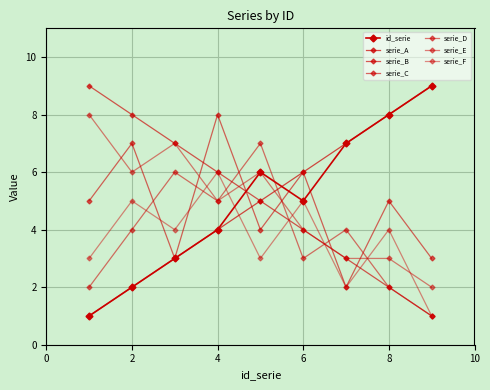

How many data points does each series have?

9